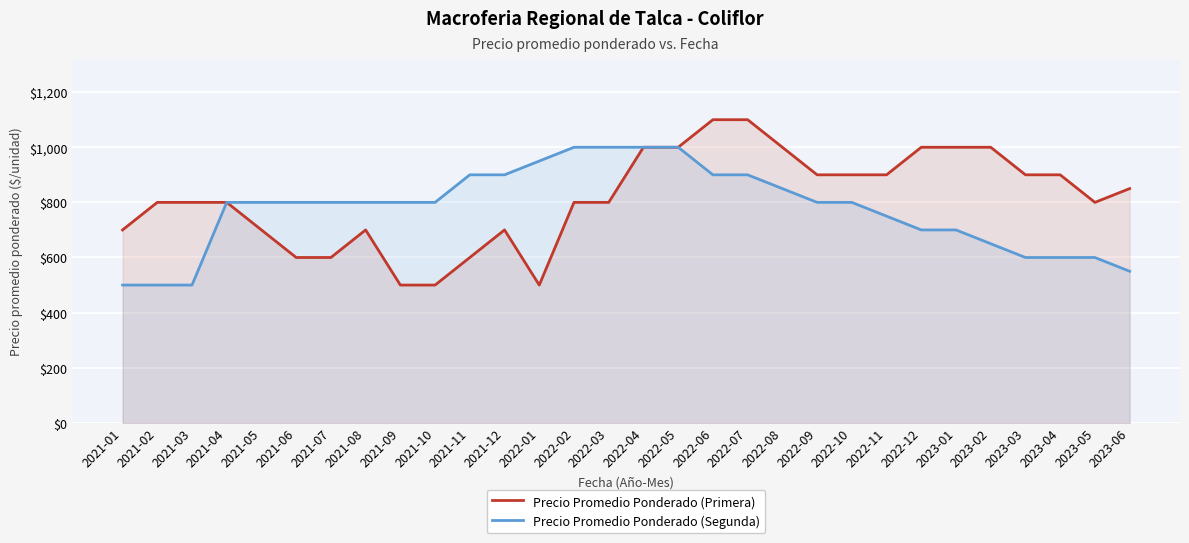

Which label corresponds to the smallest value in the chart?

2021-09